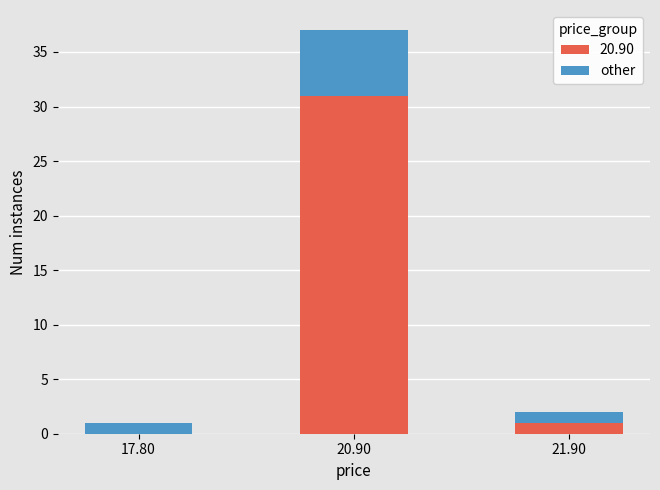

Reading left to right, what are the values for 20.90?

17.80=0	20.90=31	21.90=1